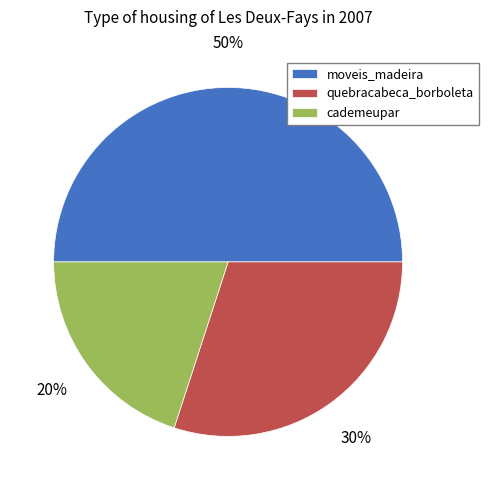

Count the number of slices in the pie.

3